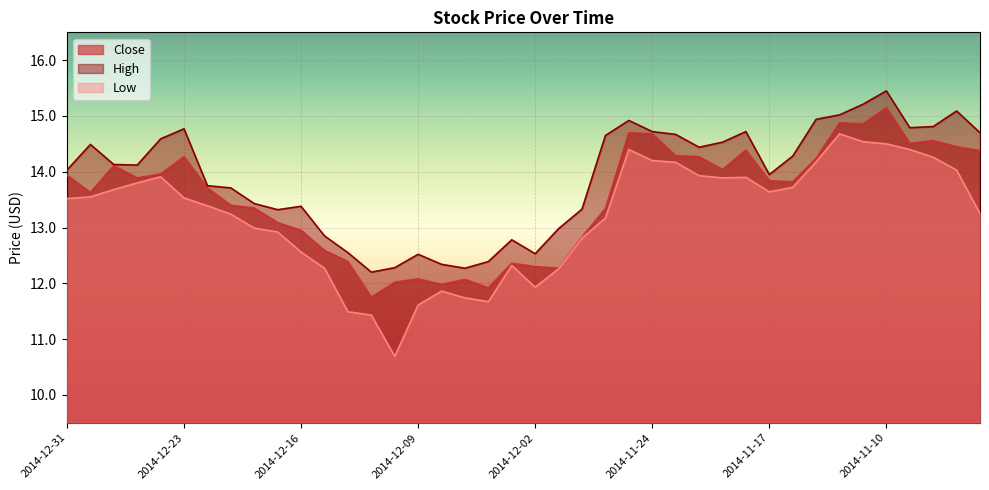

What is the difference between the High values at 2014-12-02 and 2014-11-07?

2.3